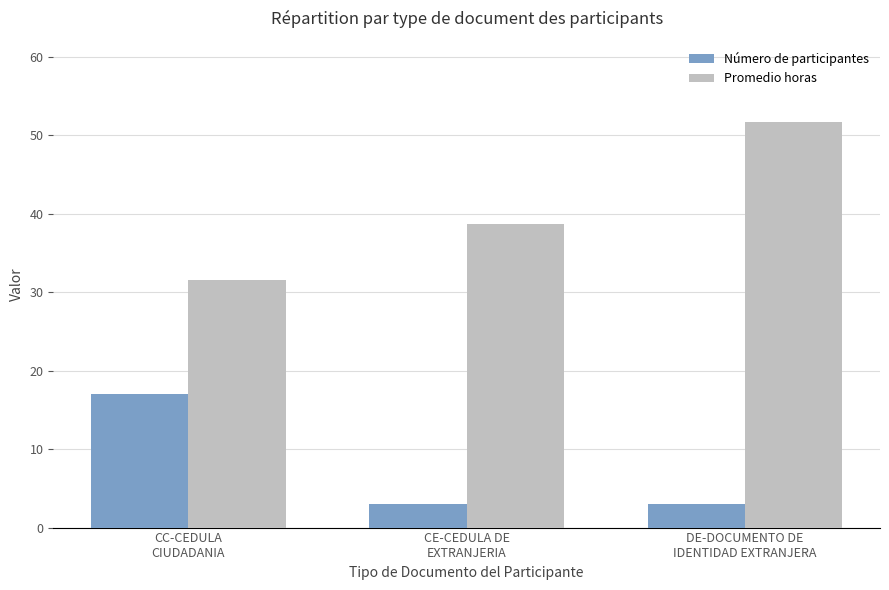

Which series changed the most between CE-CEDULA DE
EXTRANJERIA and DE-DOCUMENTO DE
IDENTIDAD EXTRANJERA?

Promedio horas